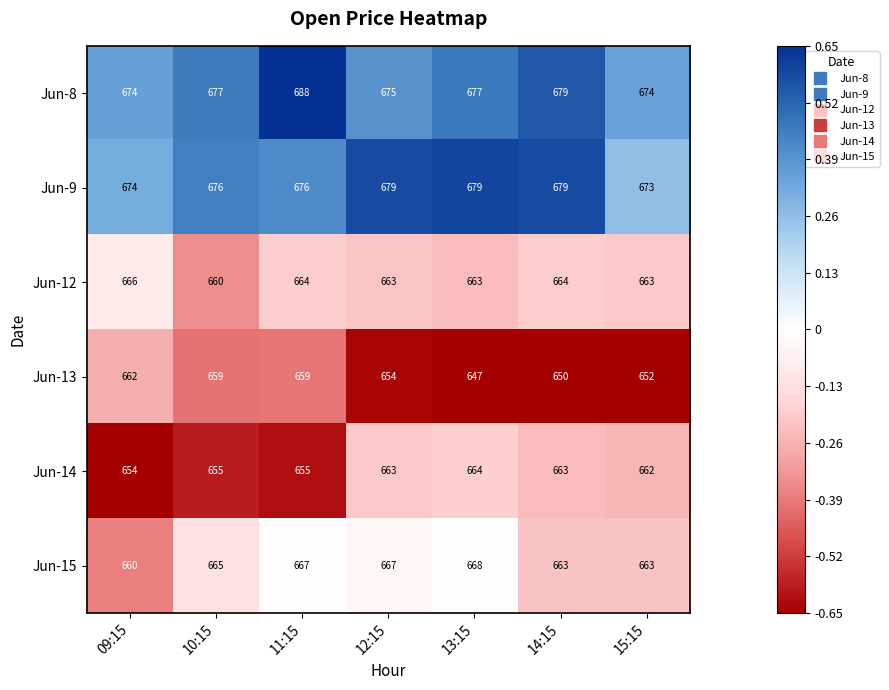

At which label is Jun-14 closest to 659?

15:15